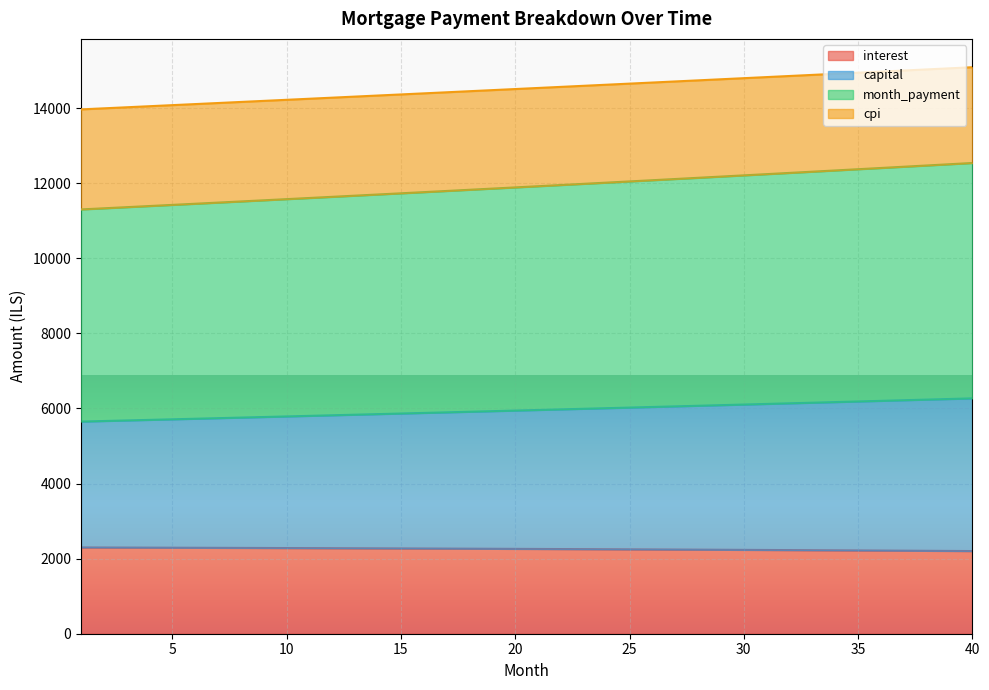

At how many categories does at least one series exceed 4223?

40